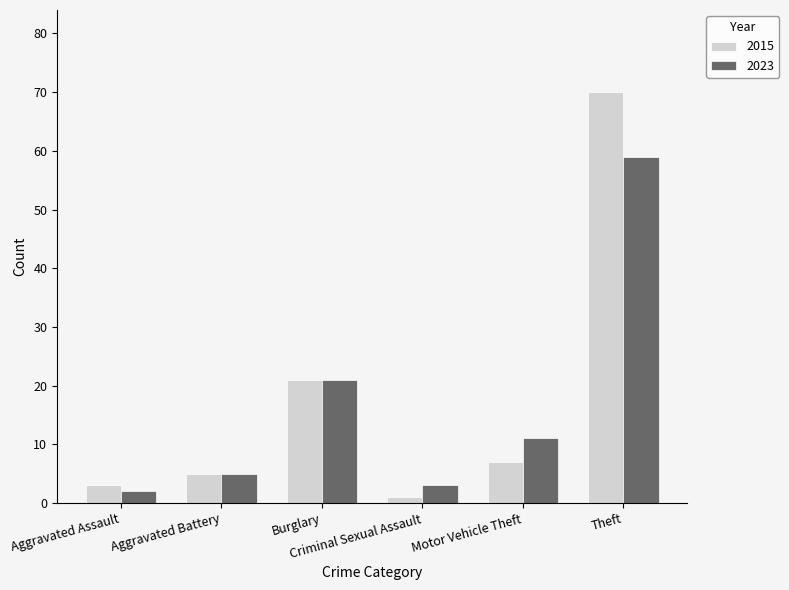

List the series in order of their peak value, highest first.

2015, 2023